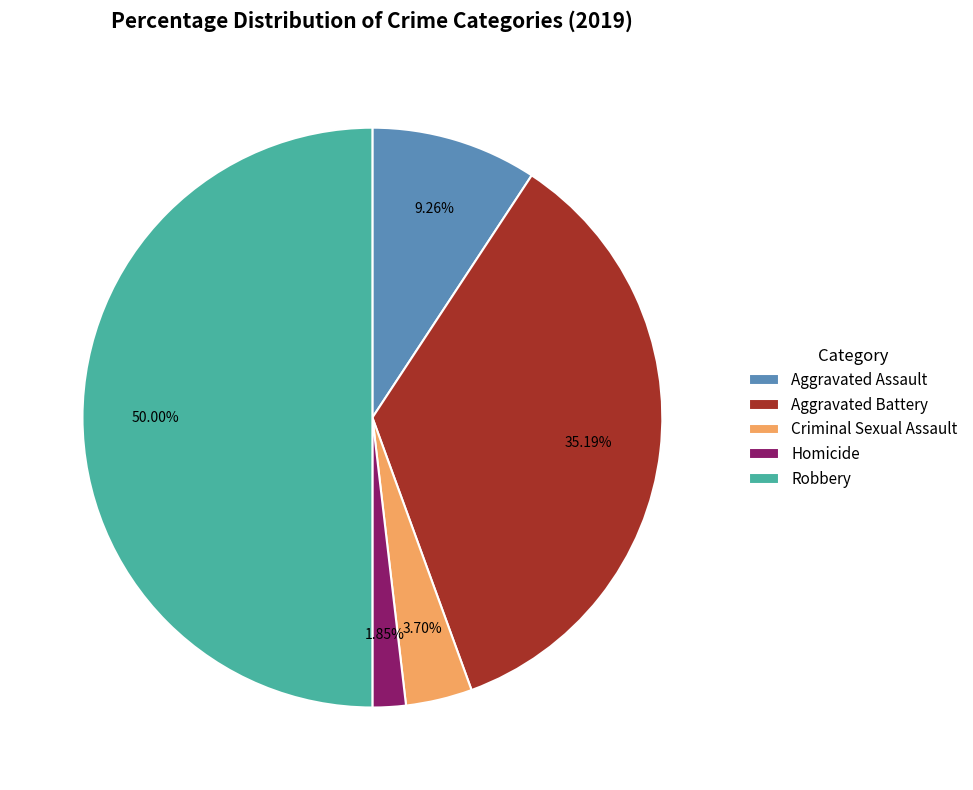

What percentage do Criminal Sexual Assault and Robbery together represent?

53.7%